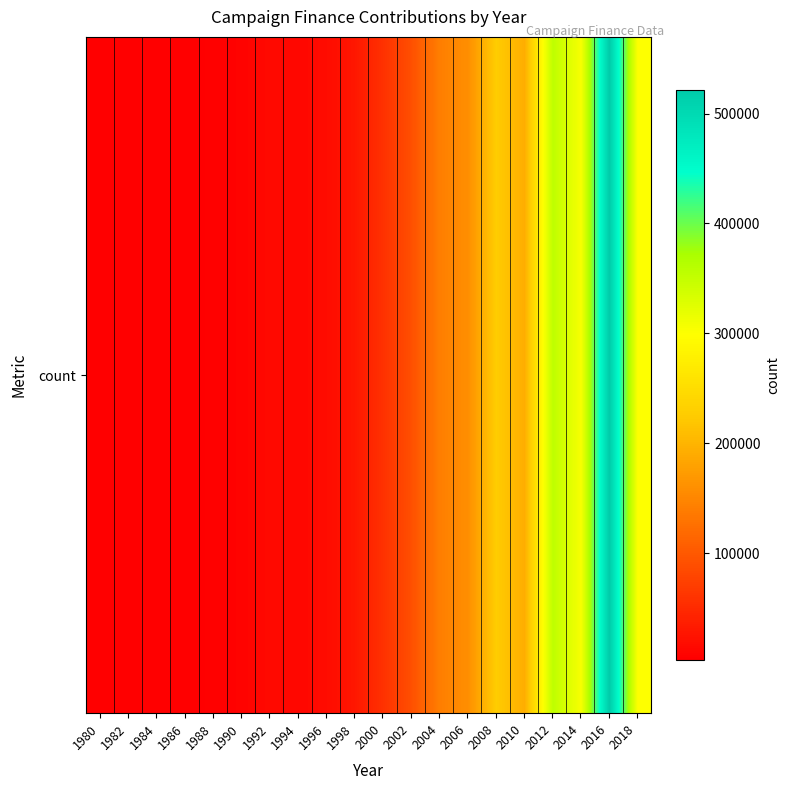

Count the number of categories in the chart.

20